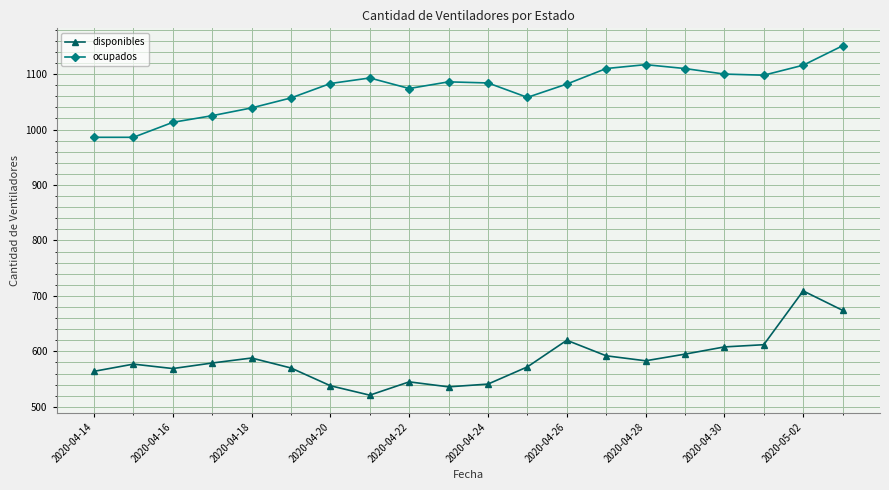

What is the minimum value for ocupados?

986